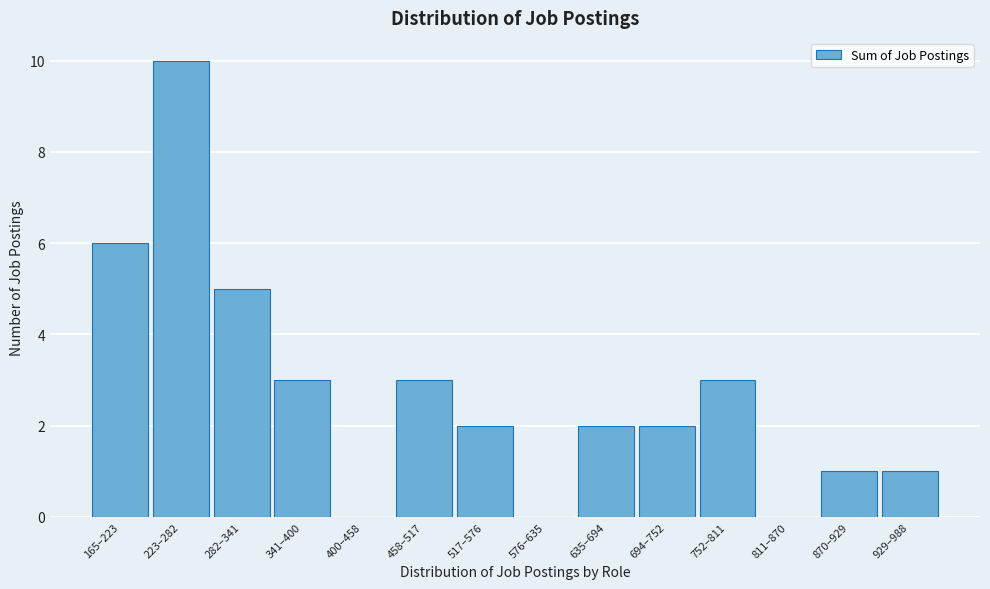

Reading right to left, list all the values displayed in this chart.

929–988=1	870–929=1	811–870=0	752–811=3	694–752=2	635–694=2	576–635=0	517–576=2	458–517=3	400–458=0	341–400=3	282–341=5	223–282=10	165–223=6